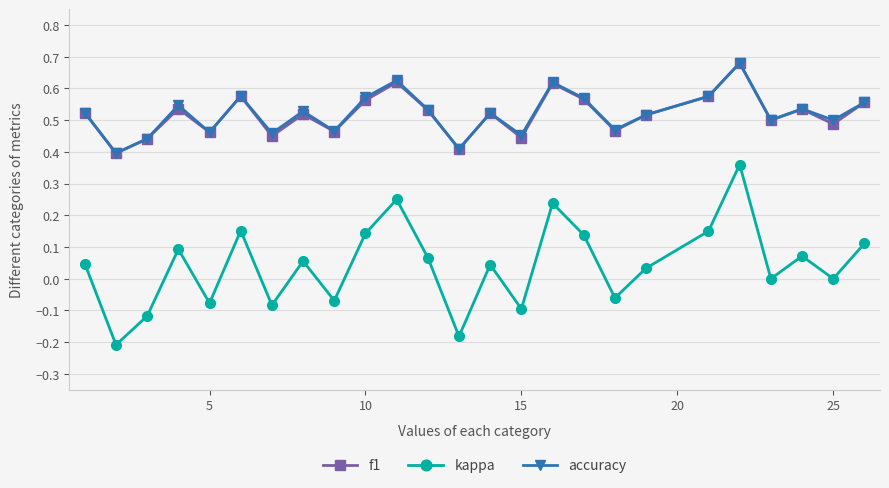

Does the chart display data point markers on the line(s)?

Yes